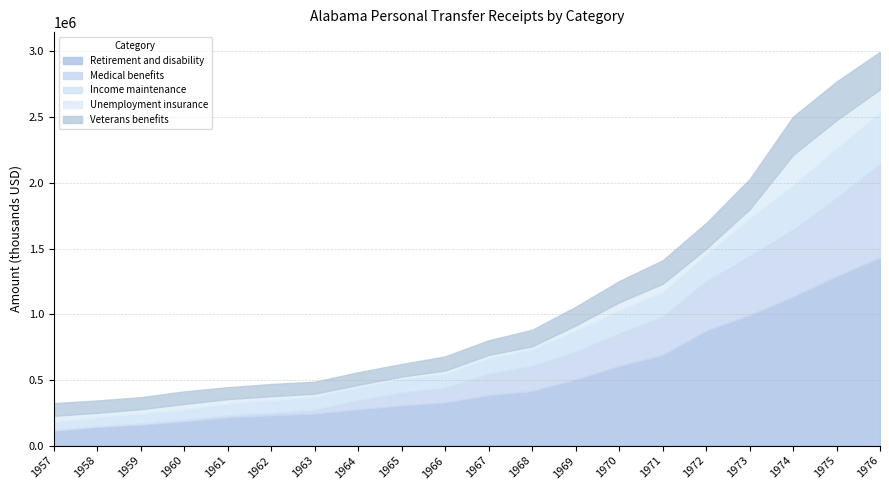

What is the difference between the Income maintenance values at 1975 and 1962?

279486